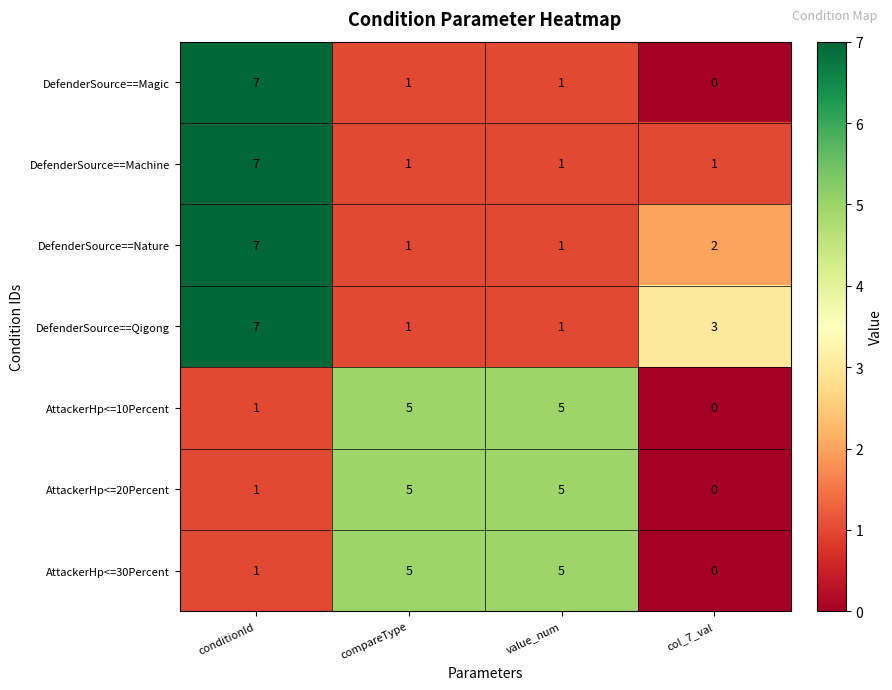

Which series has the largest range (max minus min)?

DefenderSource==Magic